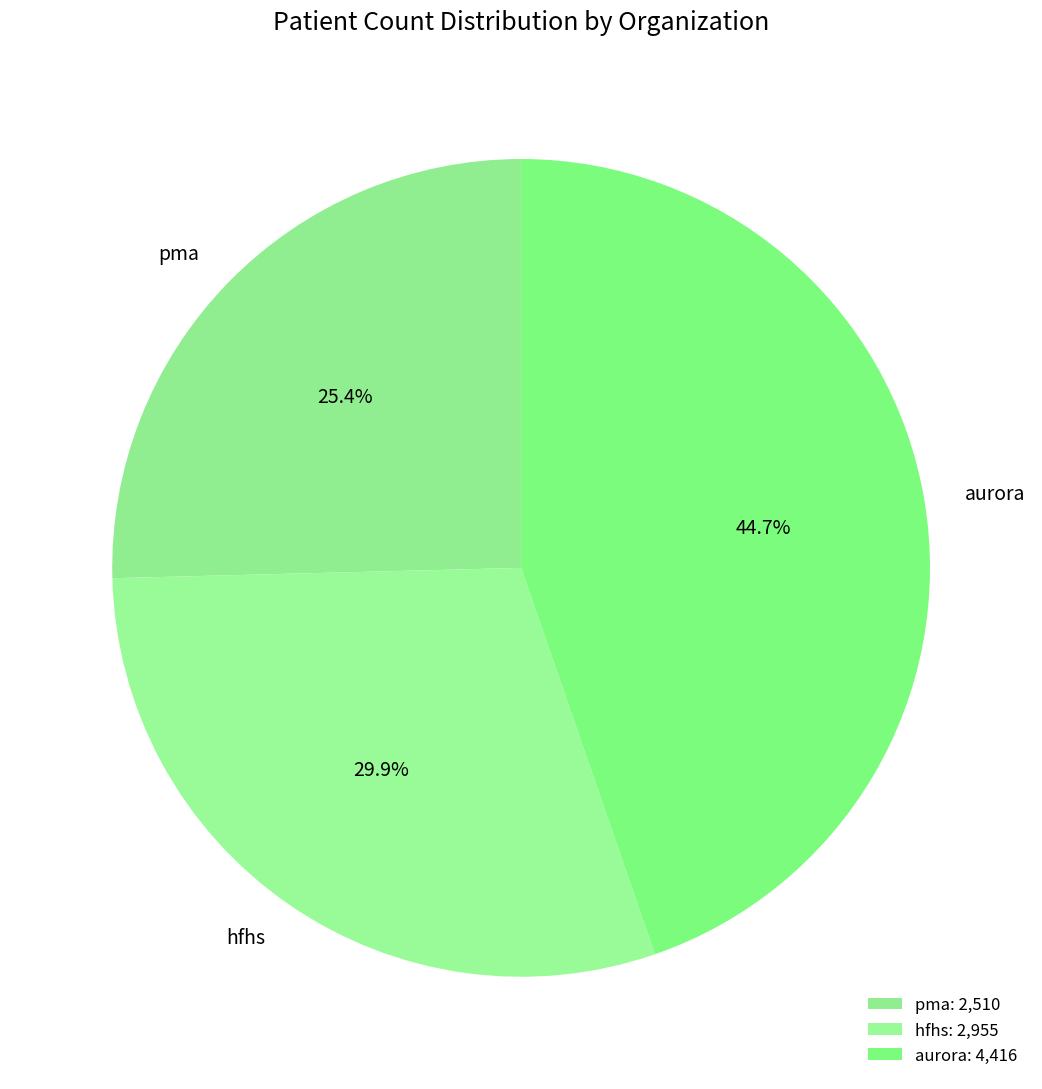

How many slices are in this pie chart?

3